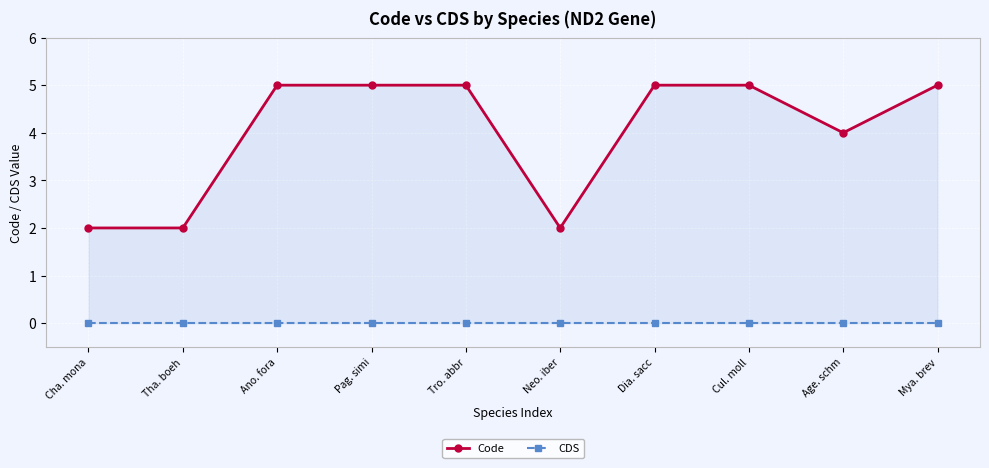

Read the Code value at Tro. abbr.

5